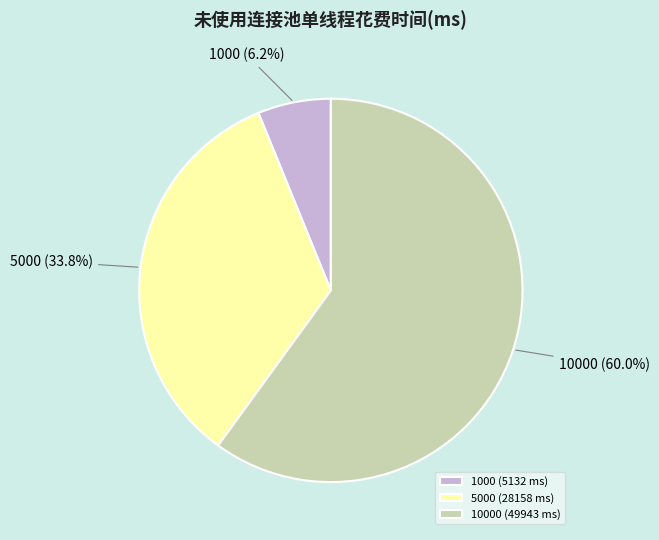

Which category has the biggest portion of the pie?

10000 (49943 ms)